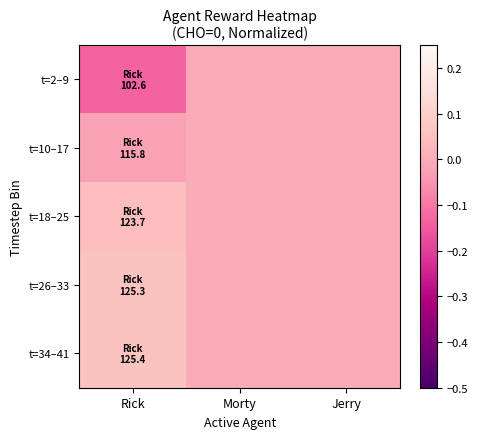

Reading left to right, what are all the values shown in this chart?

t=2–9: Rick=-0.1	Morty=0.0	Jerry=0.0
t=10–17: Rick=-0.0	Morty=0.0	Jerry=0.0
t=18–25: Rick=0.0	Morty=0.0	Jerry=0.0
t=26–33: Rick=0.1	Morty=0.0	Jerry=0.0
t=34–41: Rick=0.1	Morty=0.0	Jerry=0.0